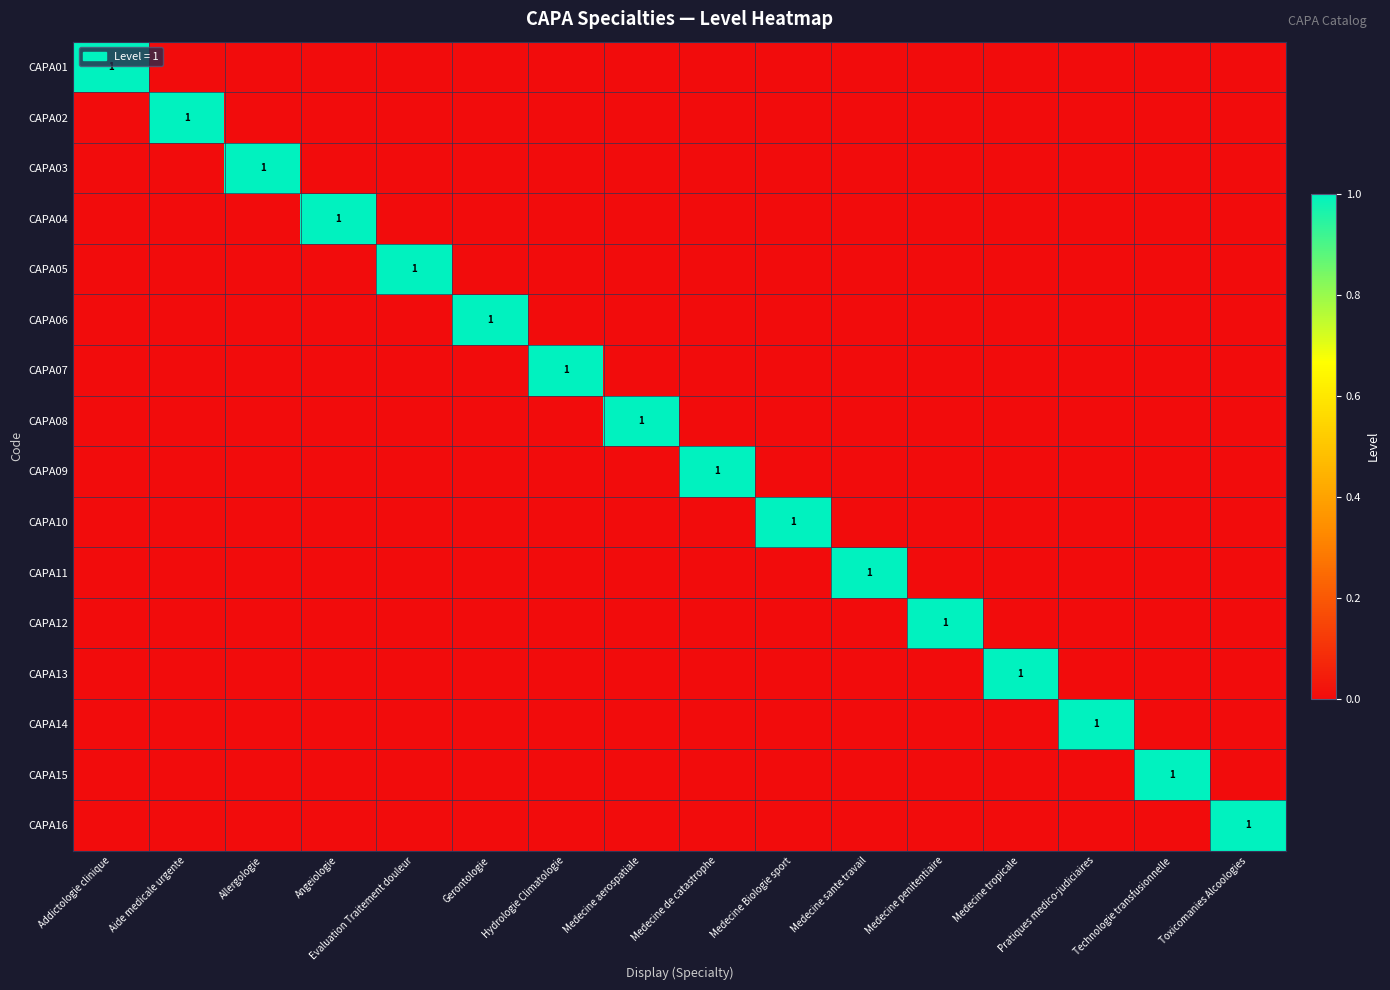

Which category has the highest value in the CAPA07 series?

Hydrologie Climatologie